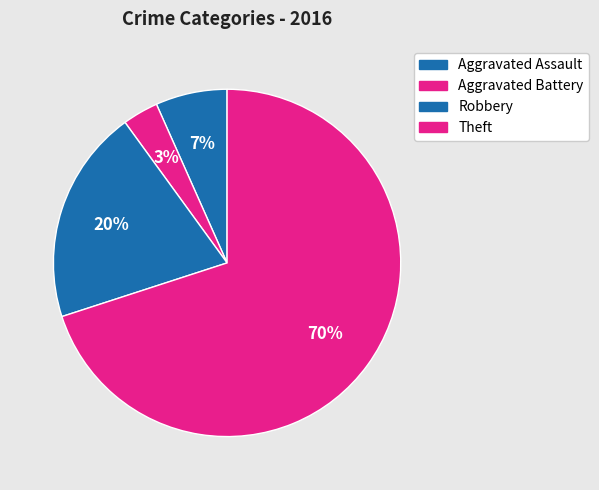

The Robbery slice represents 32% of the pie. True or false?

False